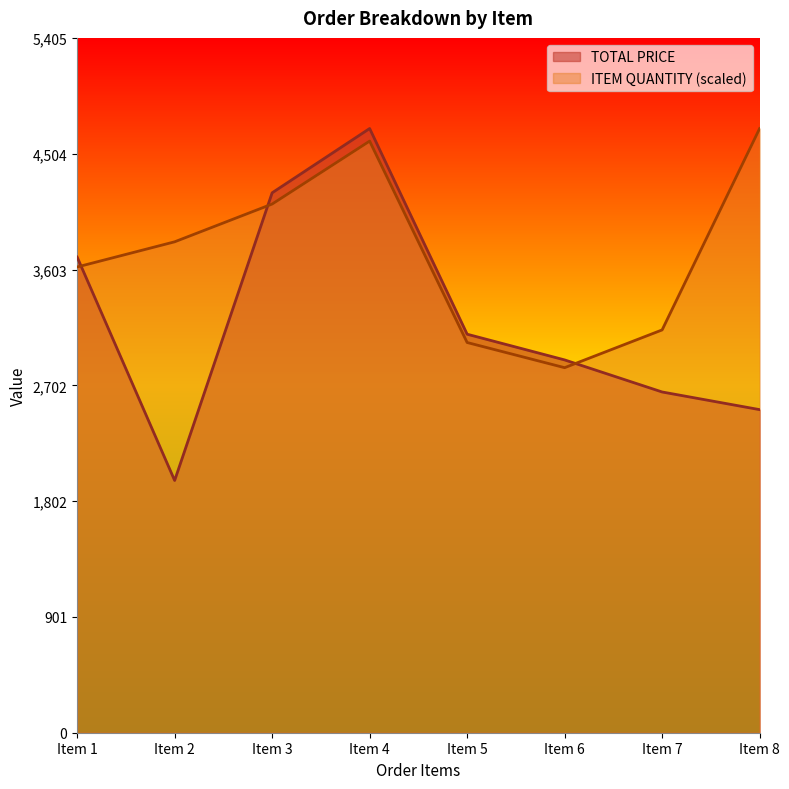

How many lines are shown in the chart?

2